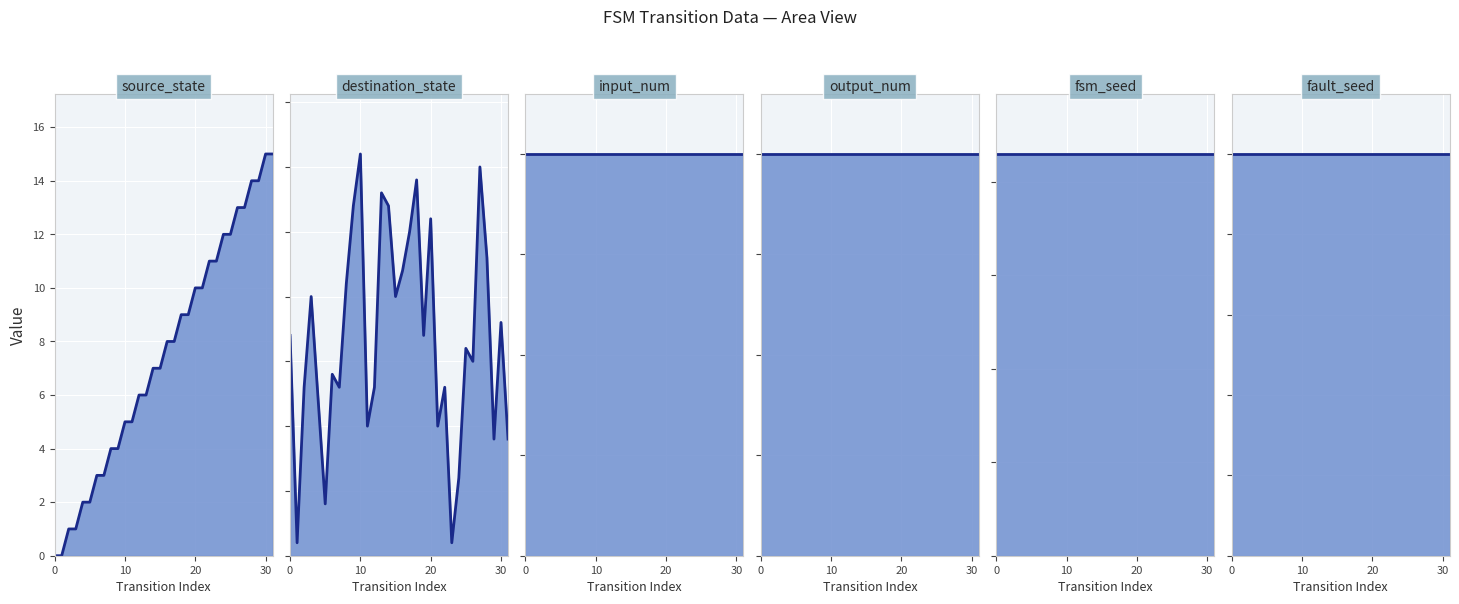

What is the ratio of the value at 24 to the value at 11?

2.4